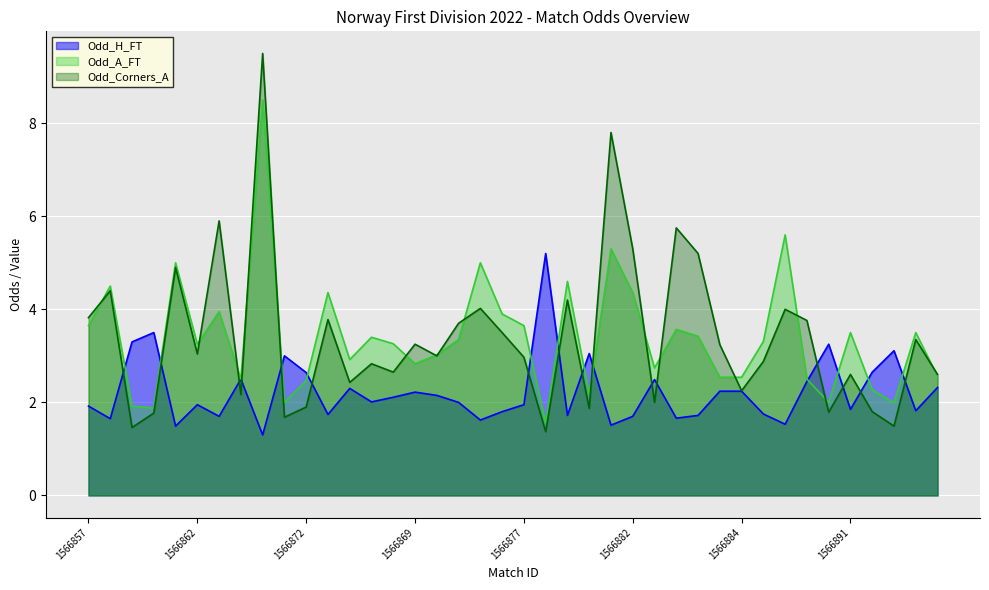

Which series has the widest spread of values?

Odd_Corners_A